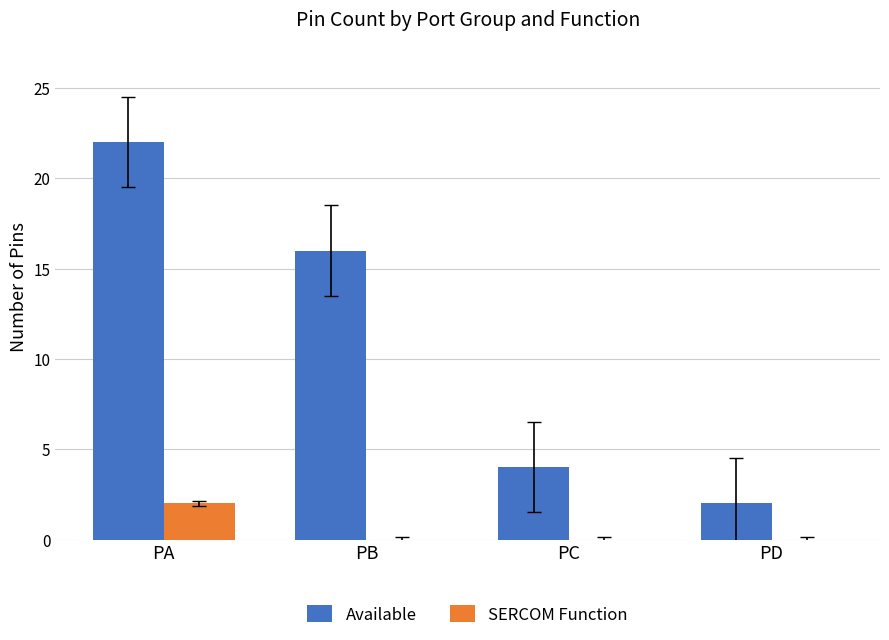

What value does the Available series have at PC?

4